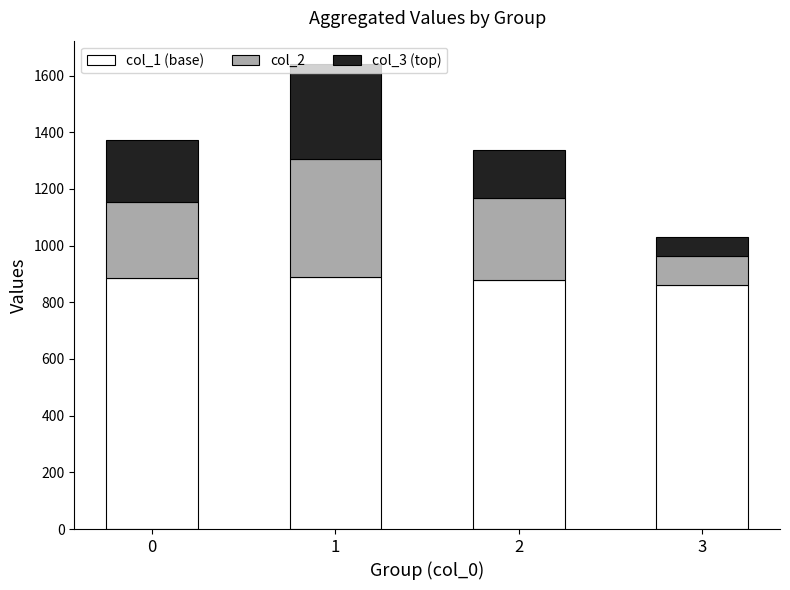

What are all the series names shown in the legend?

col_1 (base), col_2, col_3 (top)